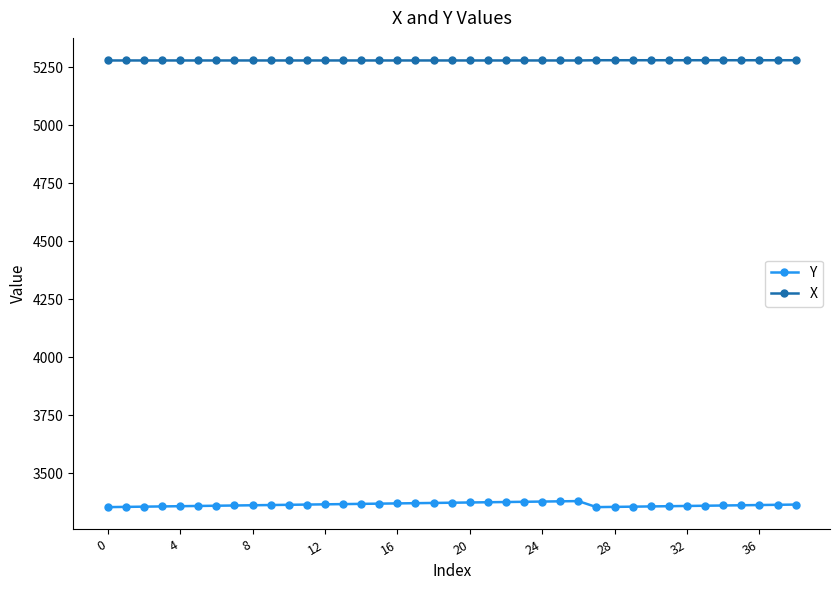

What is the minimum value shown in the chart?

3353